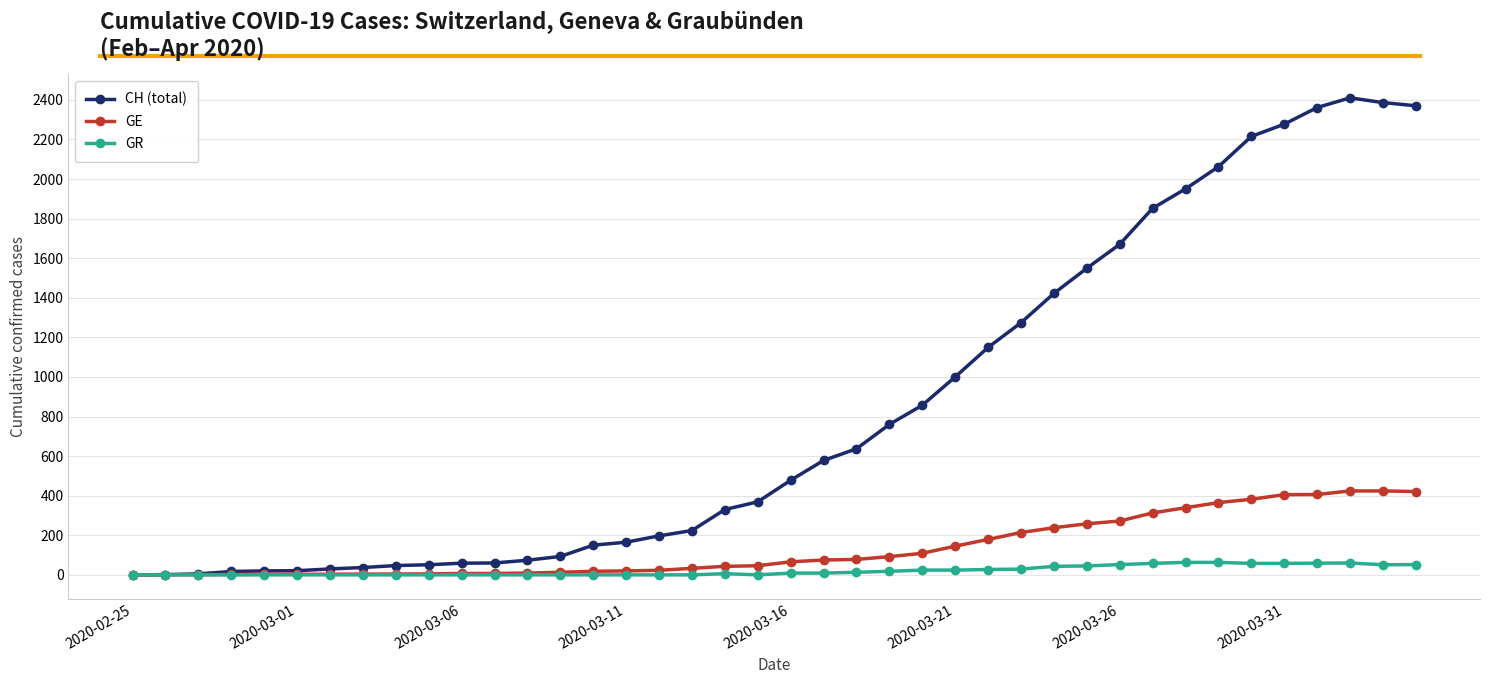

What is the highest value of the CH (total) series?

2410